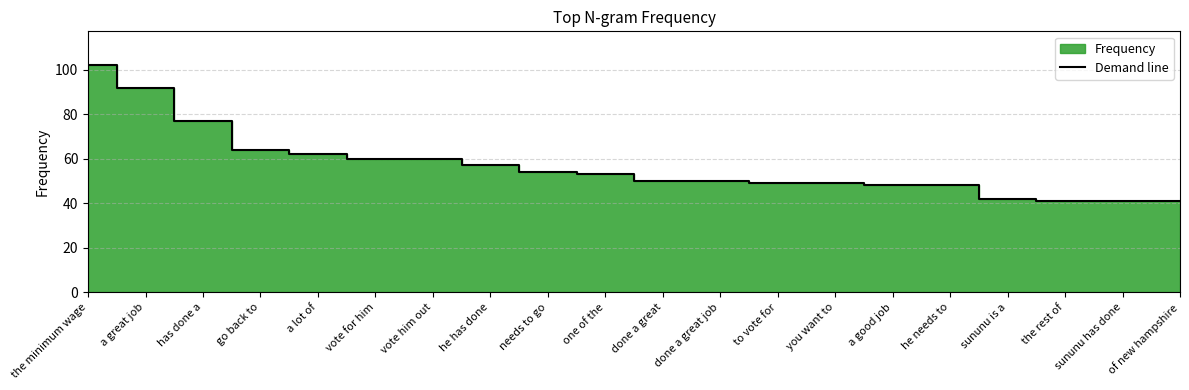

Which category has the lowest value across all series?

the rest of